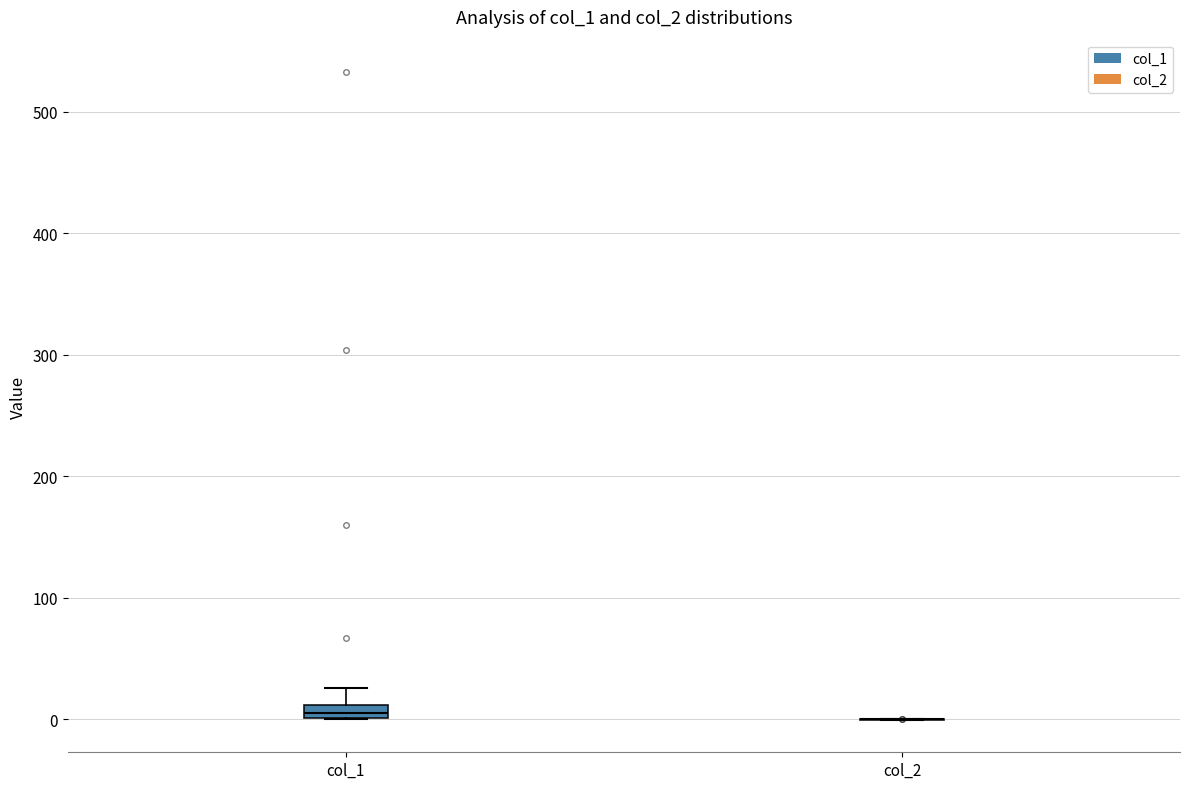

Which box is the tallest, from its lower edge to its upper edge?

col_1